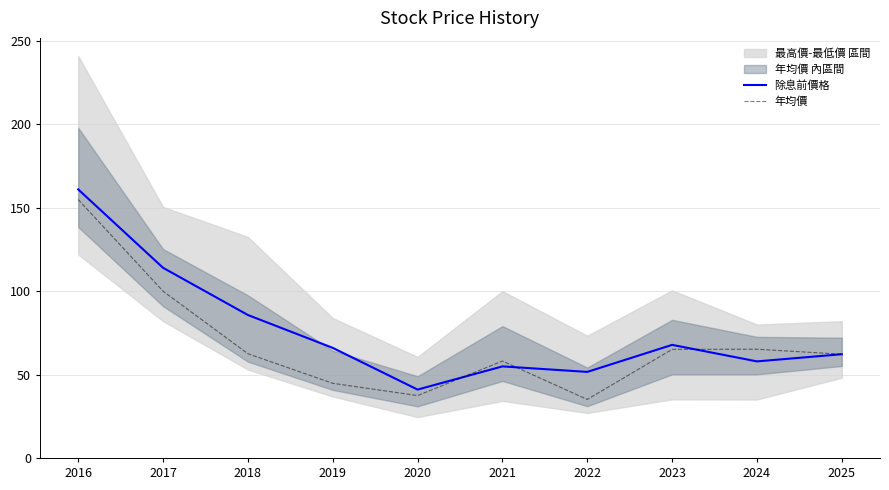

Which series has the largest total across all categories?

除息前價格